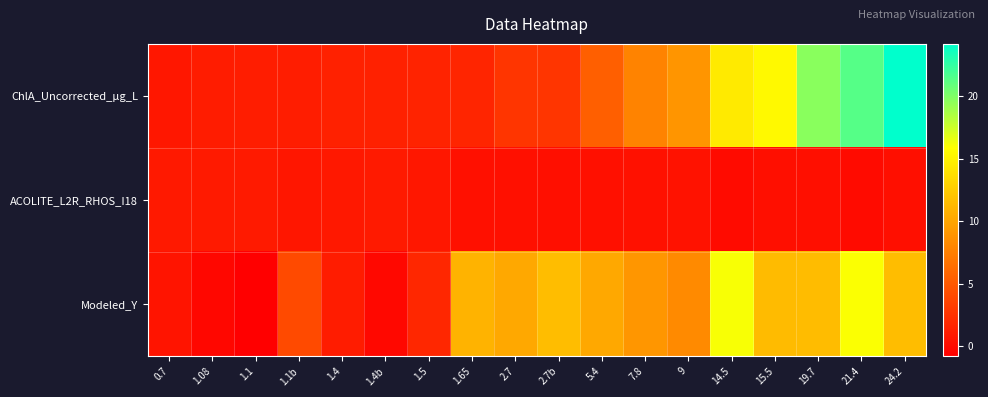

What is the greatest value displayed?

24.2